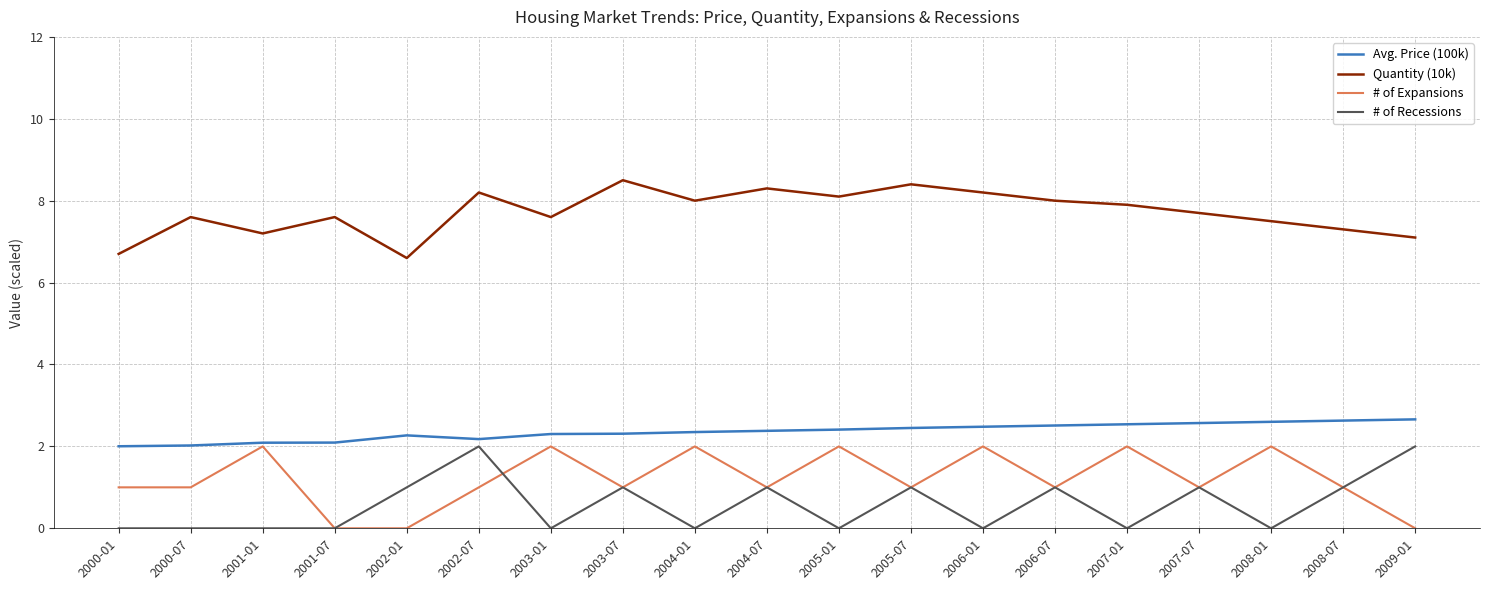

Count the # of Recessions values in the range 0 to 1.

17